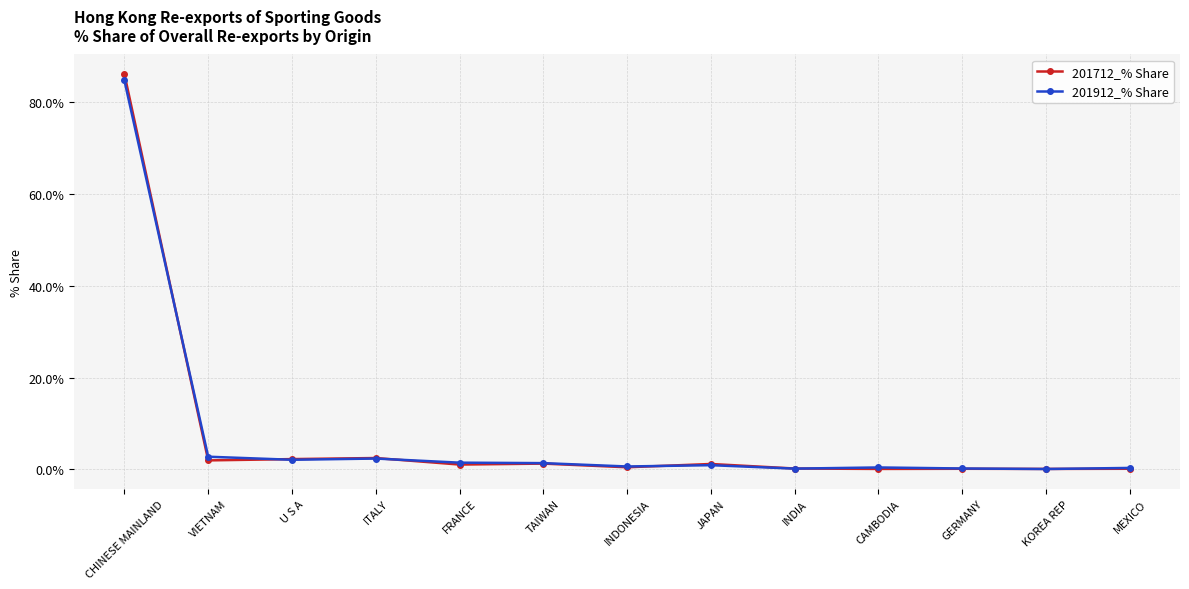

At which category is the sum across all series the highest?

CHINESE MAINLAND